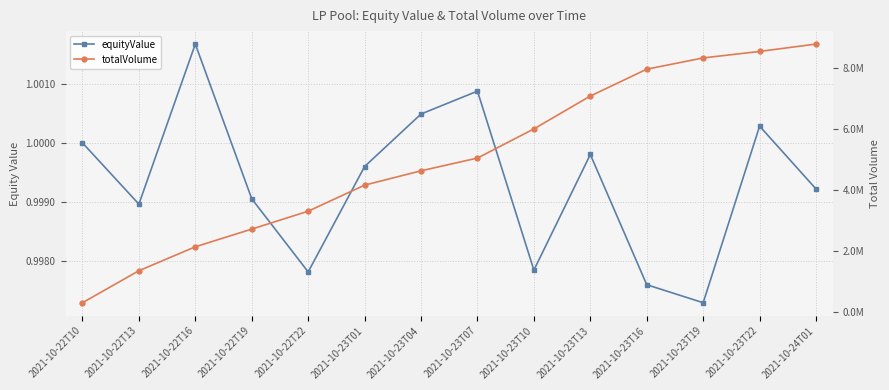

Reading left to right, transcribe all the data shown in this chart.

equityValue: 2021-10-22T10=1.0	2021-10-22T13=1.0	2021-10-22T16=1.0	2021-10-22T19=1.0	2021-10-22T22=1.0	2021-10-23T01=1.0	2021-10-23T04=1.0	2021-10-23T07=1.0	2021-10-23T10=1.0	2021-10-23T13=1.0	2021-10-23T16=1.0	2021-10-23T19=1.0	2021-10-23T22=1.0	2021-10-24T01=1.0
totalVolume: 2021-10-22T10=297711.4	2021-10-22T13=1346660.7	2021-10-22T16=2131561.4	2021-10-22T19=2711628.2	2021-10-22T22=3298696.8	2021-10-23T01=4153486.7	2021-10-23T04=4622831.2	2021-10-23T07=5040912.3	2021-10-23T10=5996786.8	2021-10-23T13=7074255.7	2021-10-23T16=7954491.6	2021-10-23T19=8323945.9	2021-10-23T22=8537022.6	2021-10-24T01=8779011.9